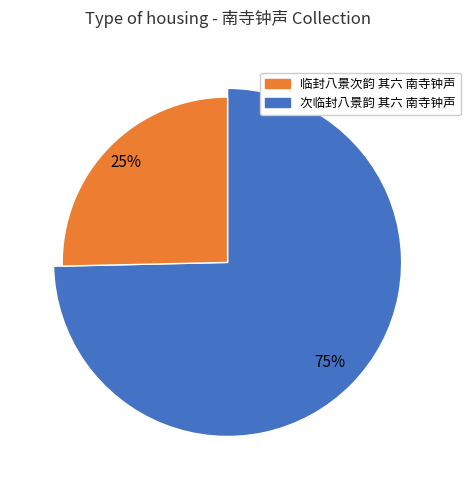

What is the ratio of the value at 次临封八景韵 其六 南寺钟声 (617496) to the value at 次临封八景韵 其六 南寺钟声 (615220)?

1.0